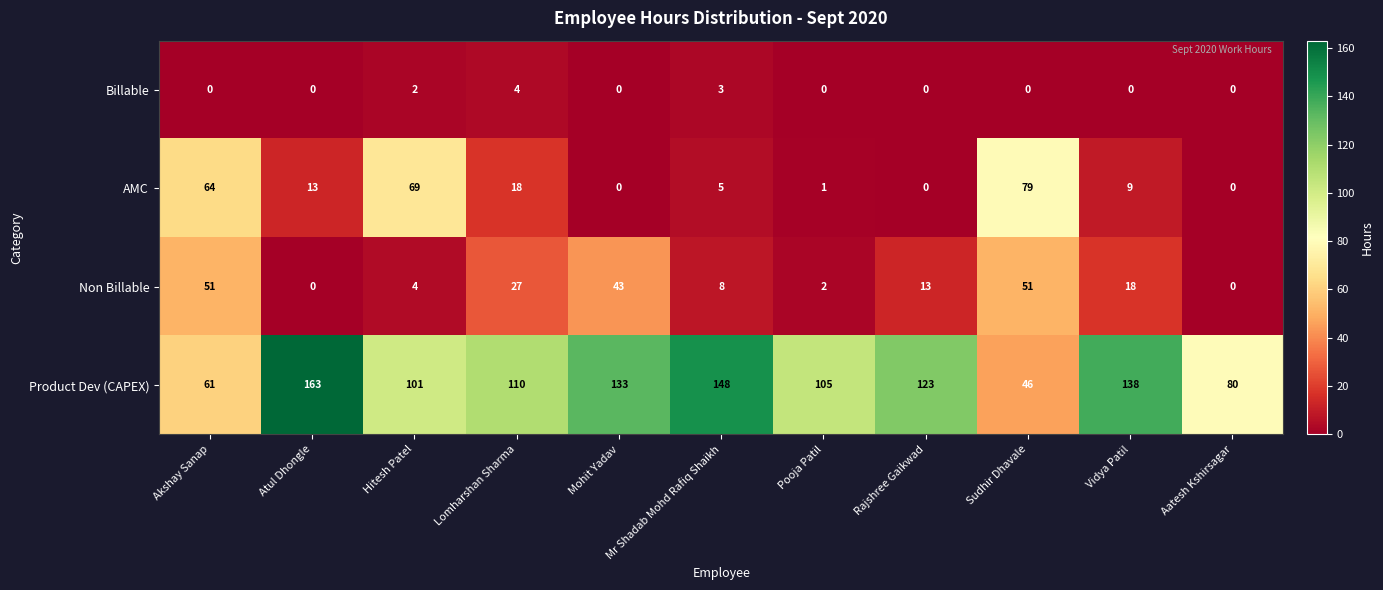

Which series changed the most between Akshay Sanap and Aatesh Kshirsagar?

AMC